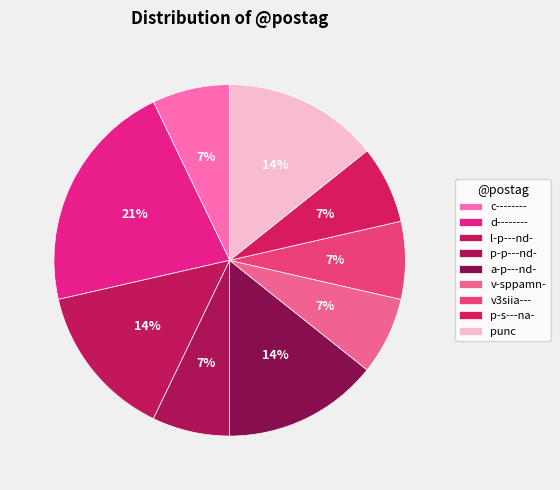

How many segments does this pie chart have?

9